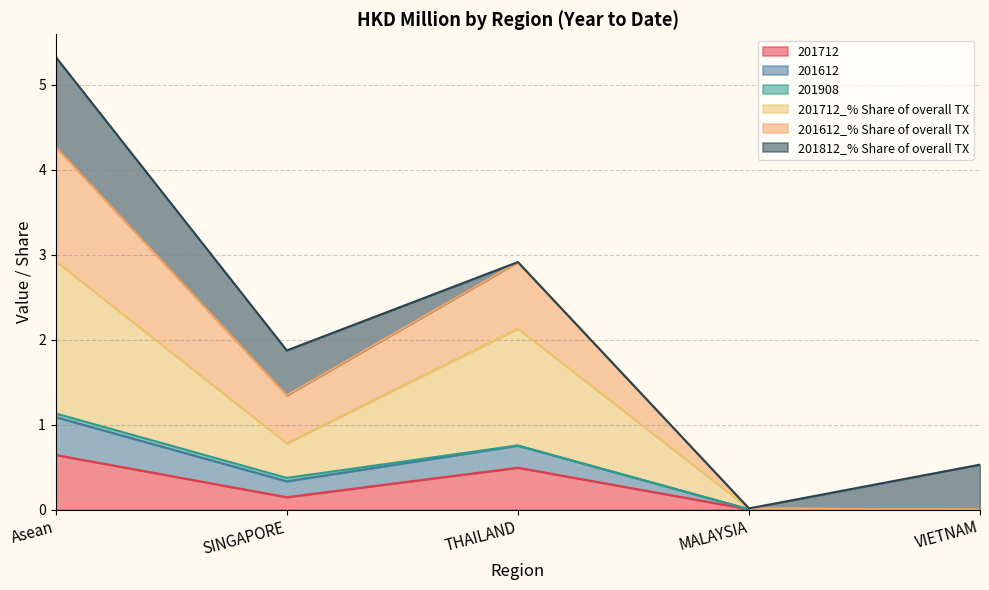

At which category is the sum across all series the highest?

Asean